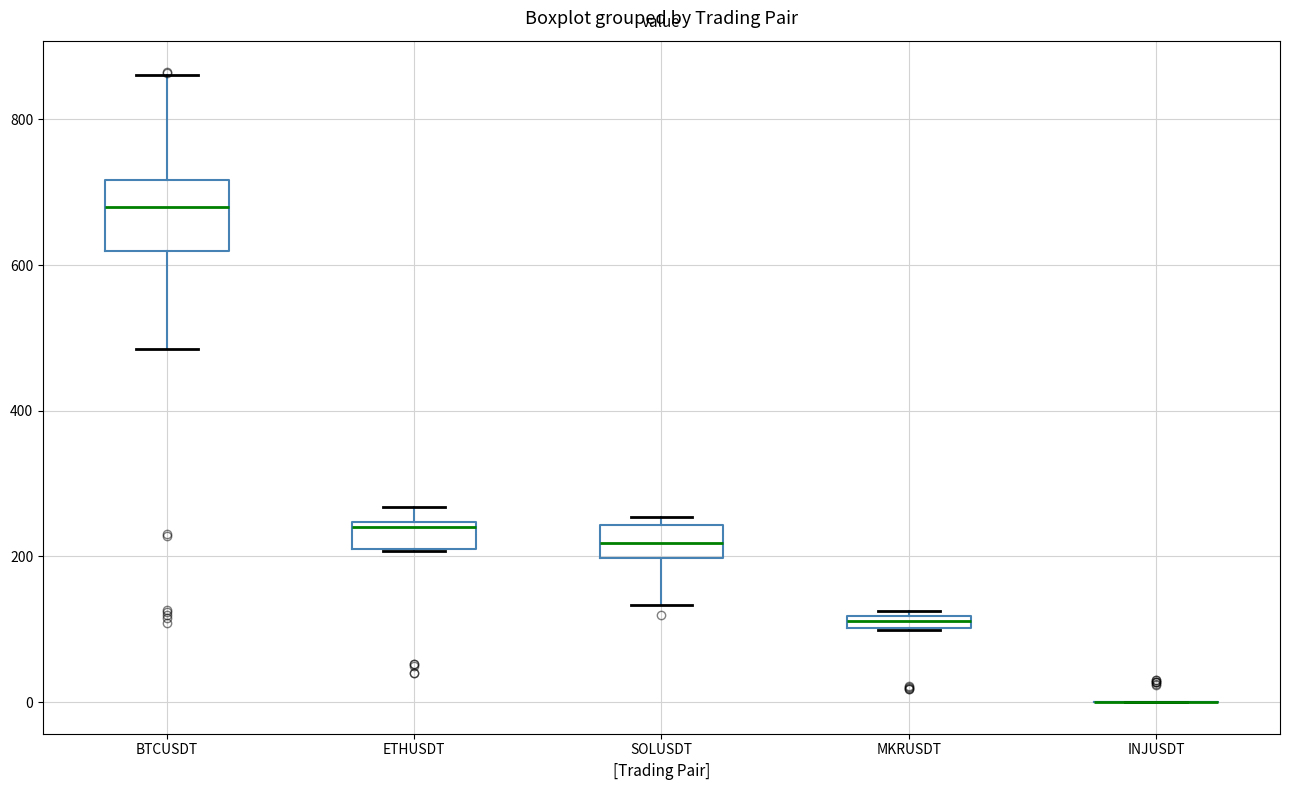

Comparing the boxes themselves (not the whiskers), which one is the tallest?

BTCUSDT